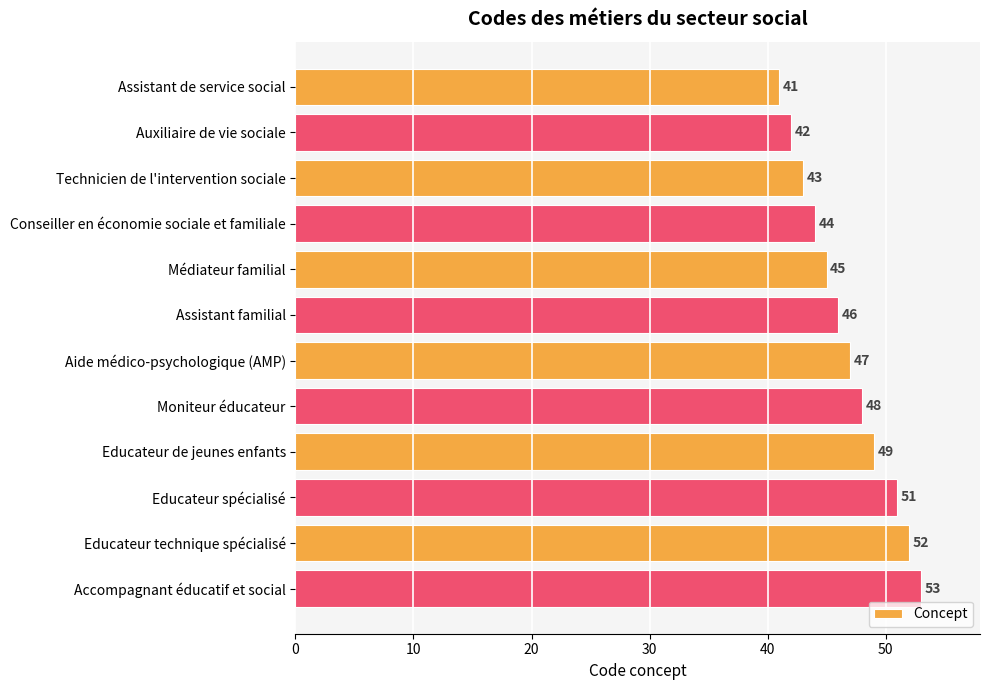

What is the difference between the maximum and minimum values?

12